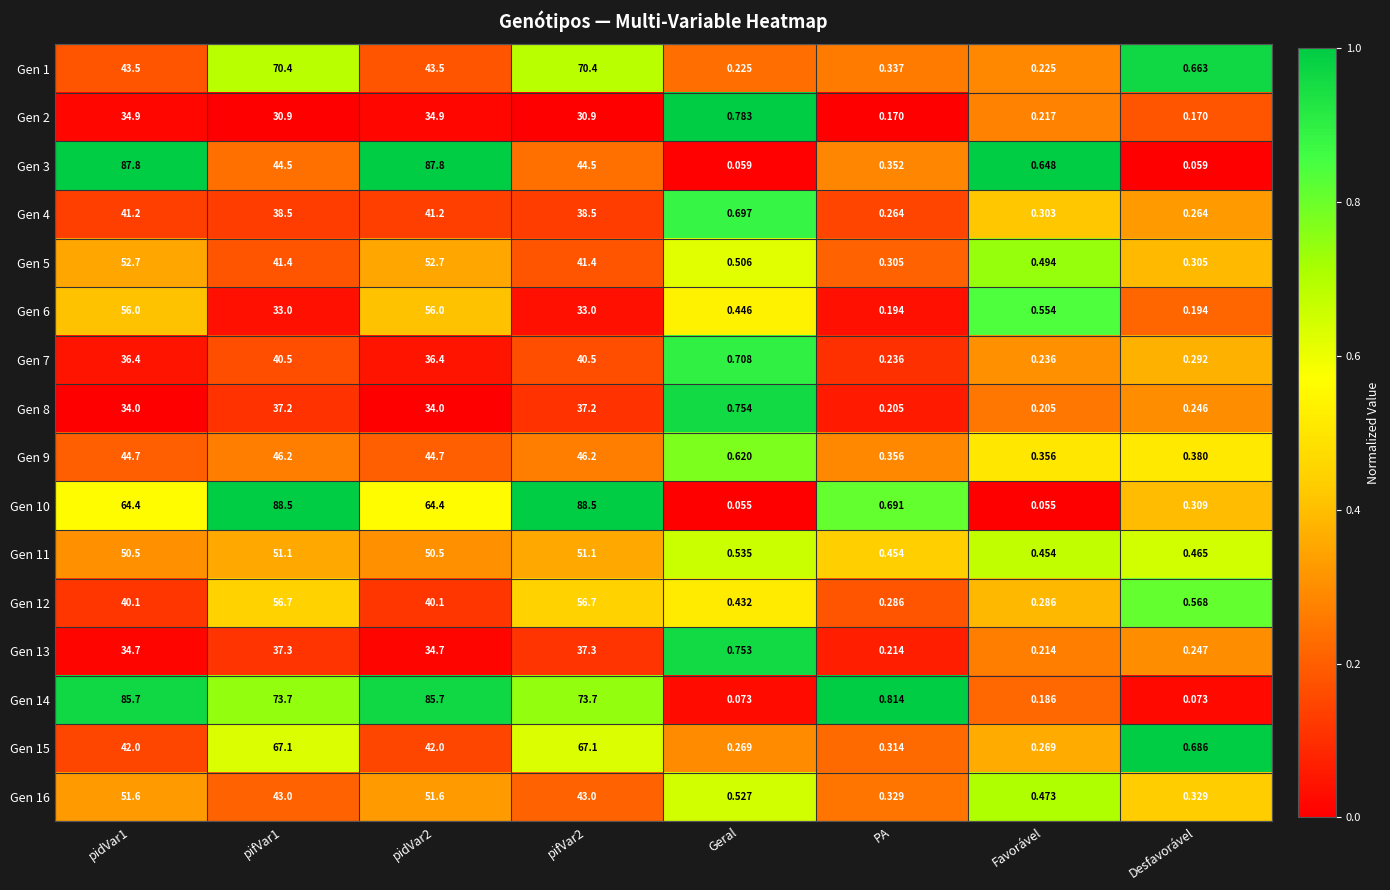

Is the value of Gen 7 at pidVar1 greater than the value of Gen 3 at Desfavorável?

Yes